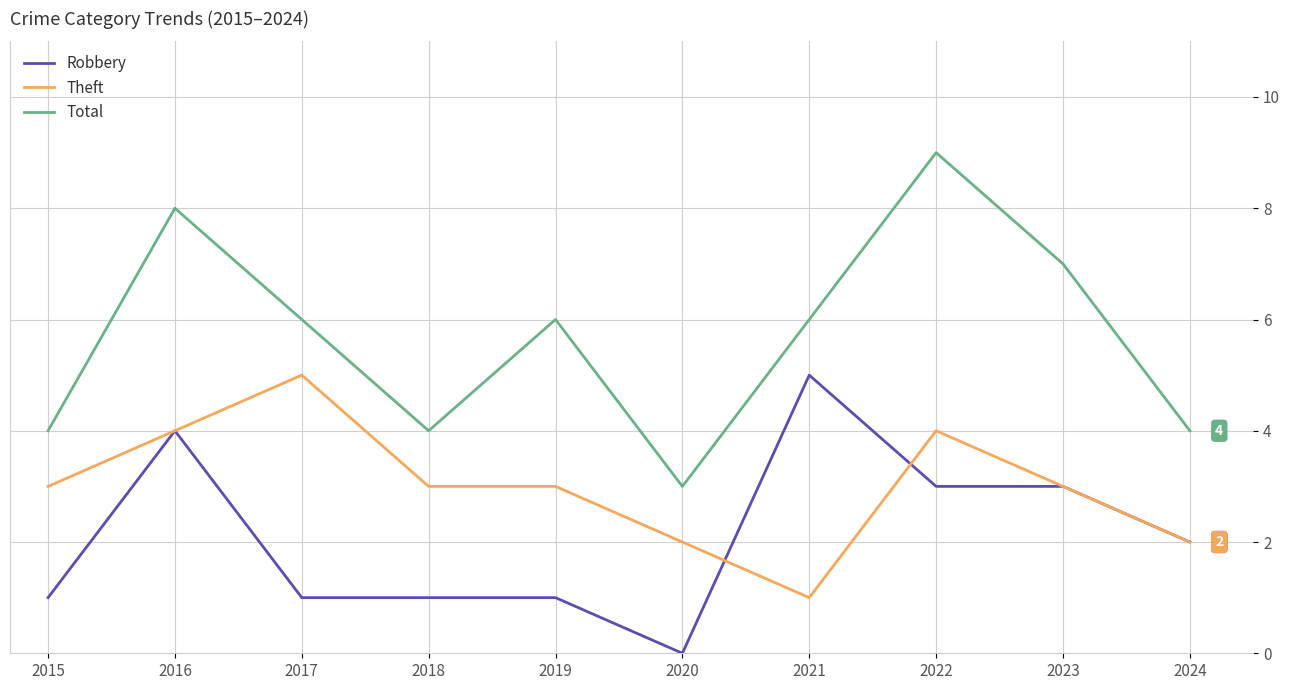

Where is the first local maximum for Total?

2016